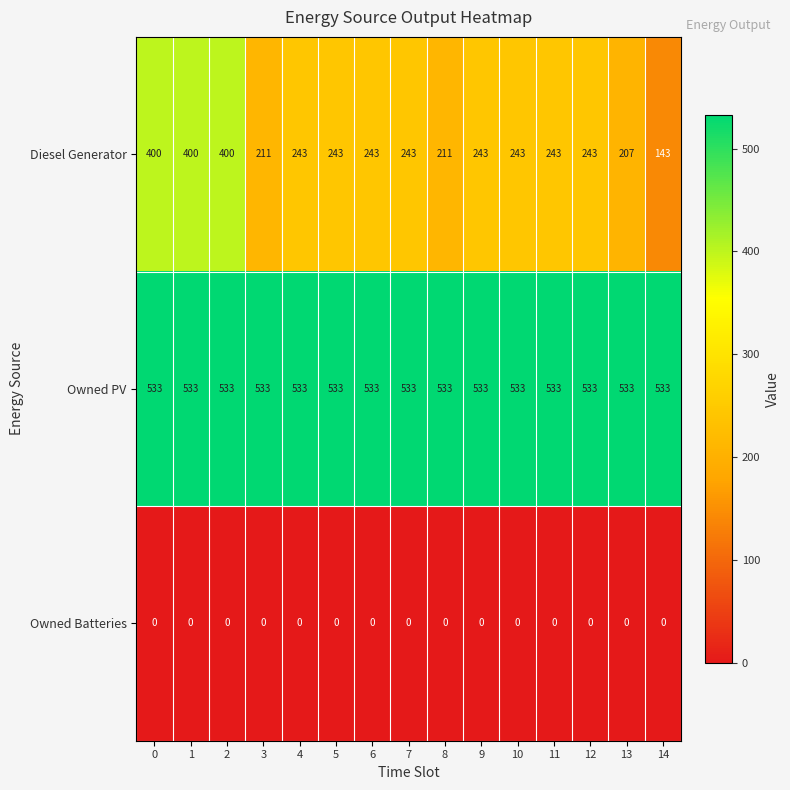

At how many categories does at least one series exceed 244?

15